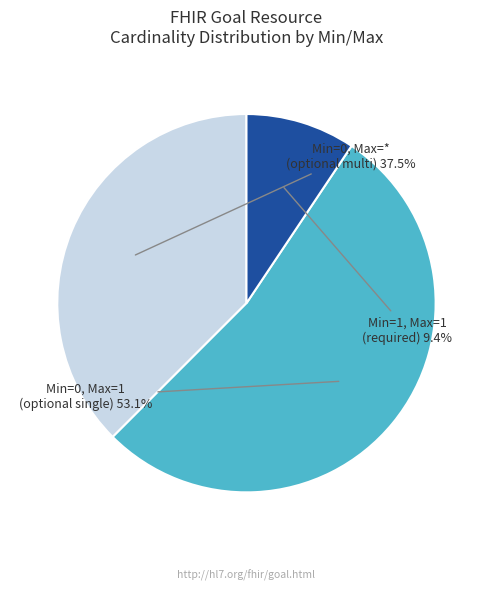

Count the number of slices in the pie.

3